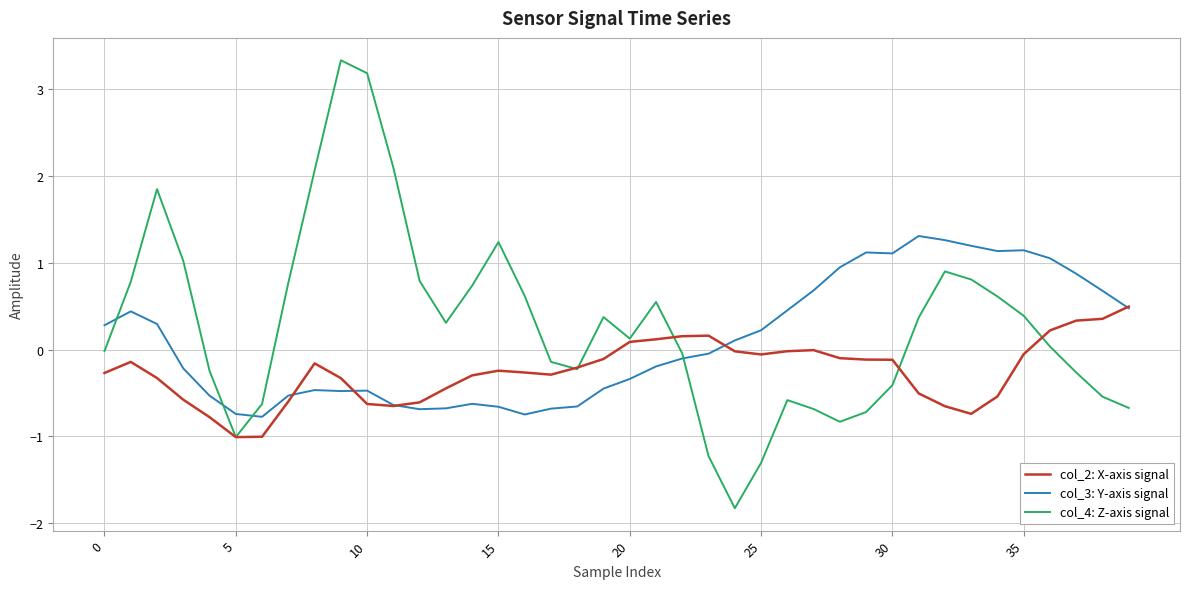

What is the lowest value of the col_3: Y-axis signal series?

-0.8